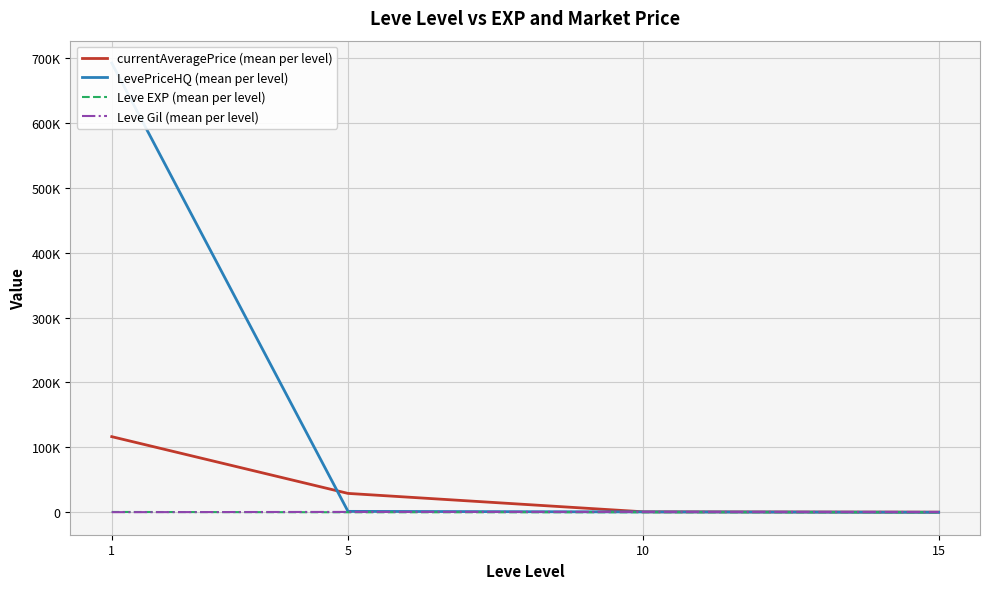

Read the Leve EXP (mean per level) value at 5.

2.3